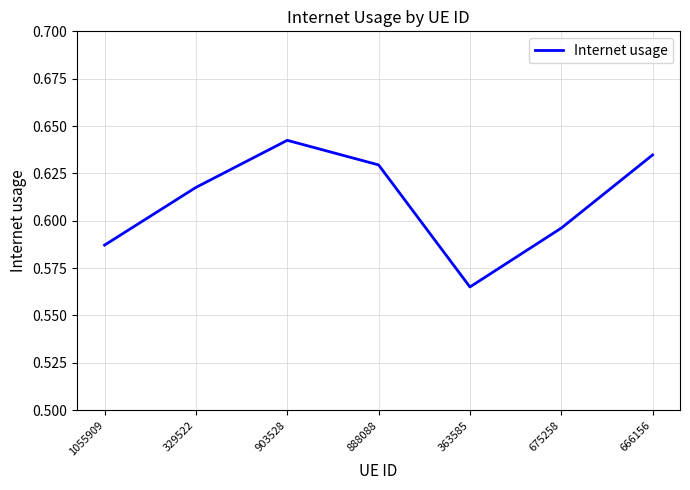

The value at 666156 is 0.4. True or false?

False